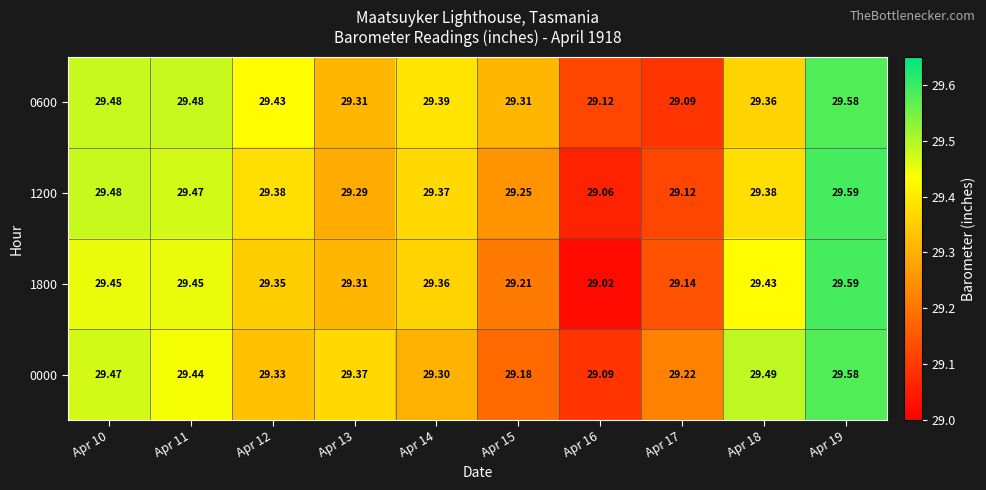

Is the value of 0600 at Apr 14 greater than the value of 0000 at Apr 13?

Yes